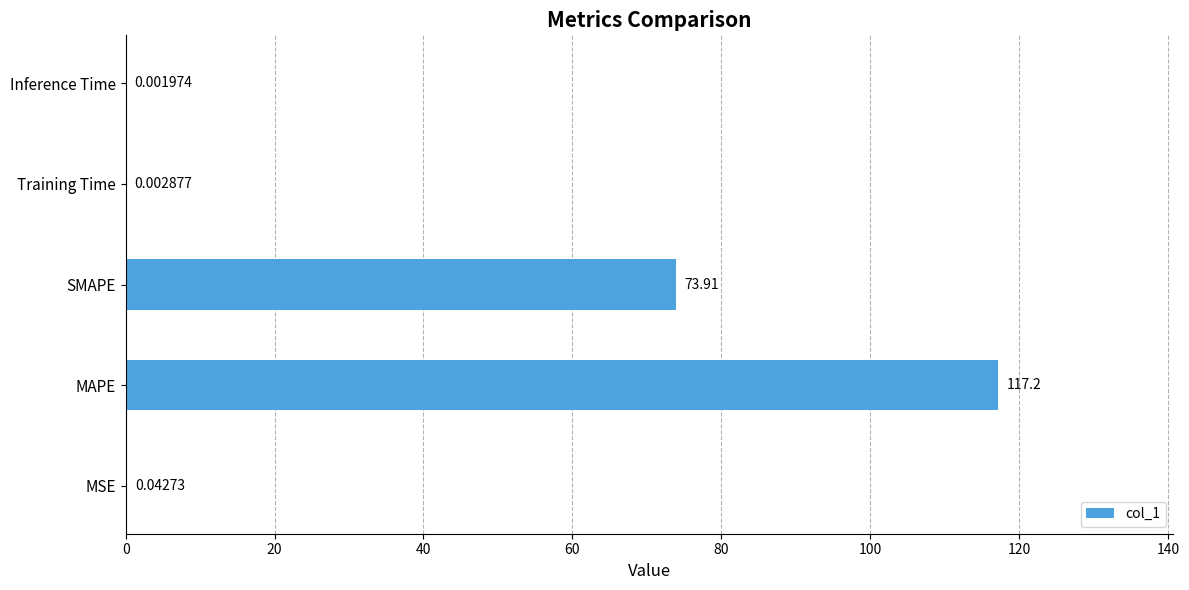

Between Training Time and MSE, which is larger?

MSE